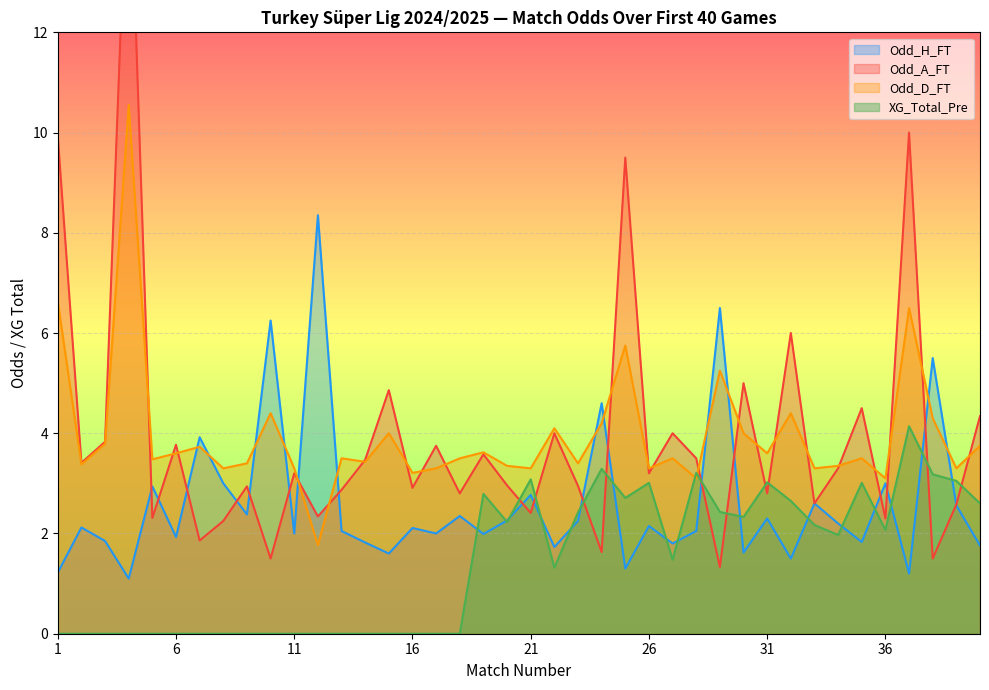

At which label does Odd_H_FT reach its peak?

12